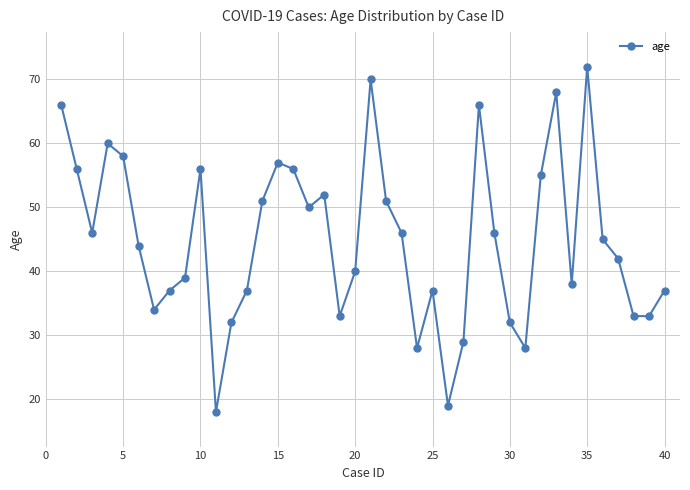

What is the difference between the maximum and minimum values?

54